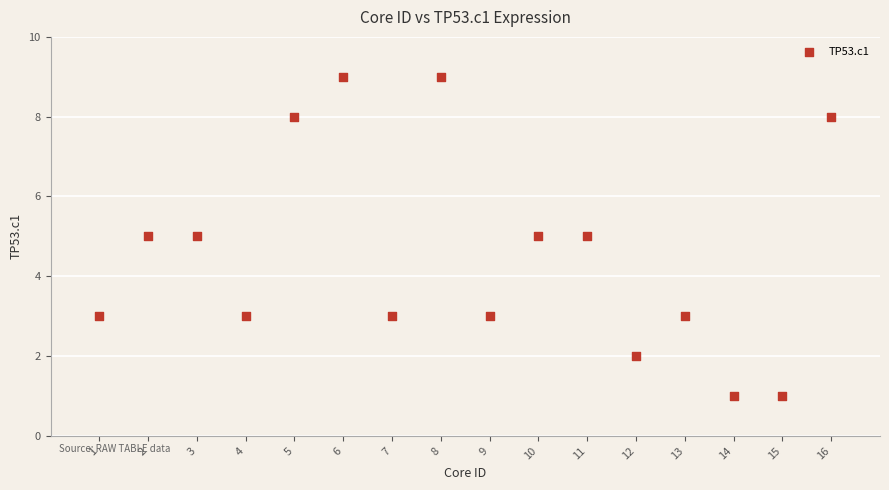

What is the range of Y values (max minus min)?

8